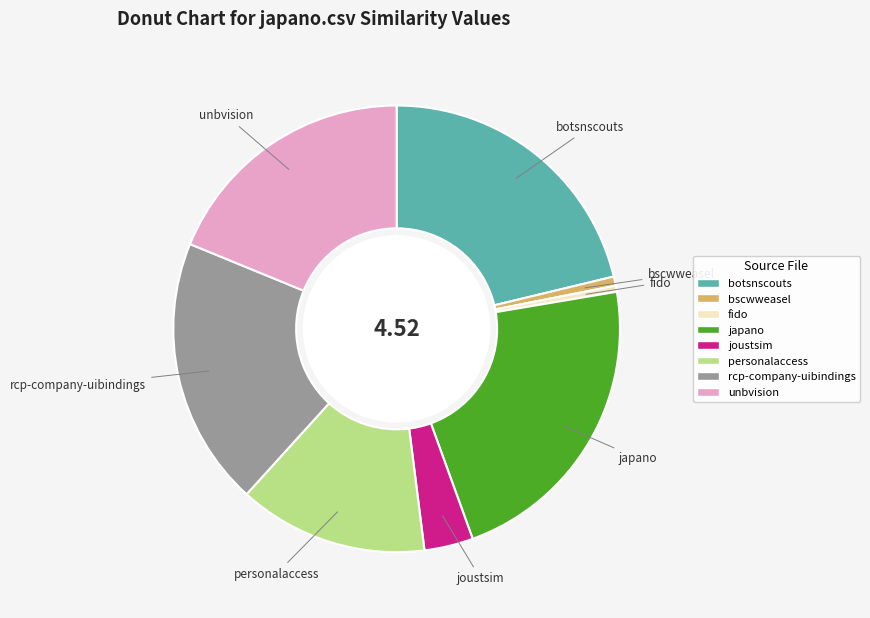

Is there any slice that represents more than half of the pie?

No